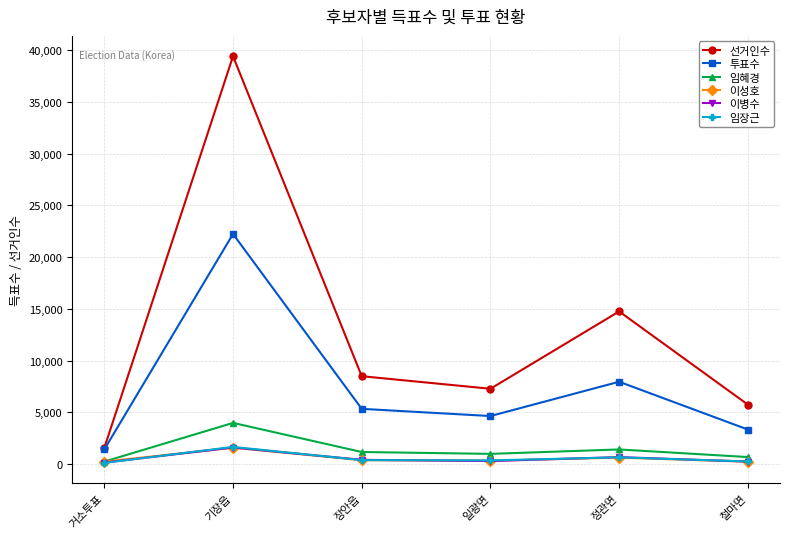

What is the label of the 2nd point from the left?

기장읍